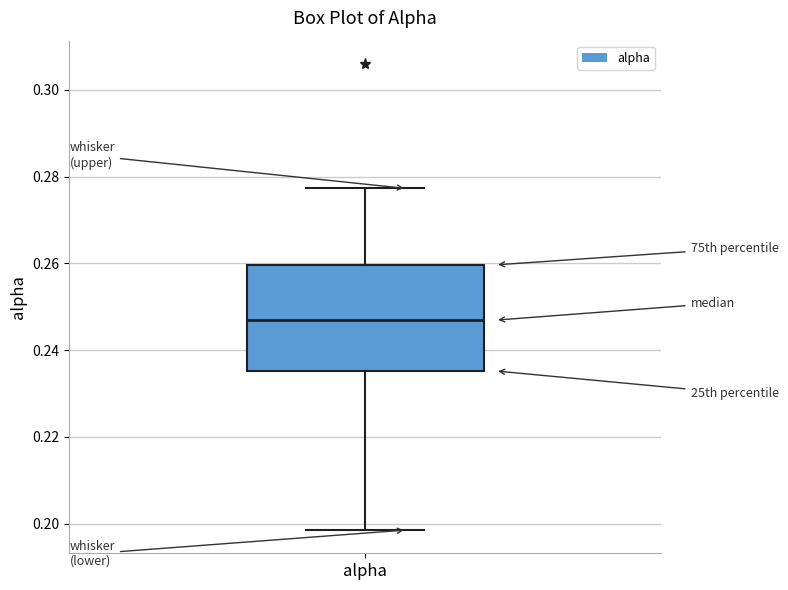

Transcribe this box plot: give where the median line is, the range the box spans, and where the two whiskers end, as read against the y-axis. The values are not printed on the chart, so give them approximately, as read against the axis.

median 0.246, box 0.236 to 0.260, whiskers 0.198 to 0.278